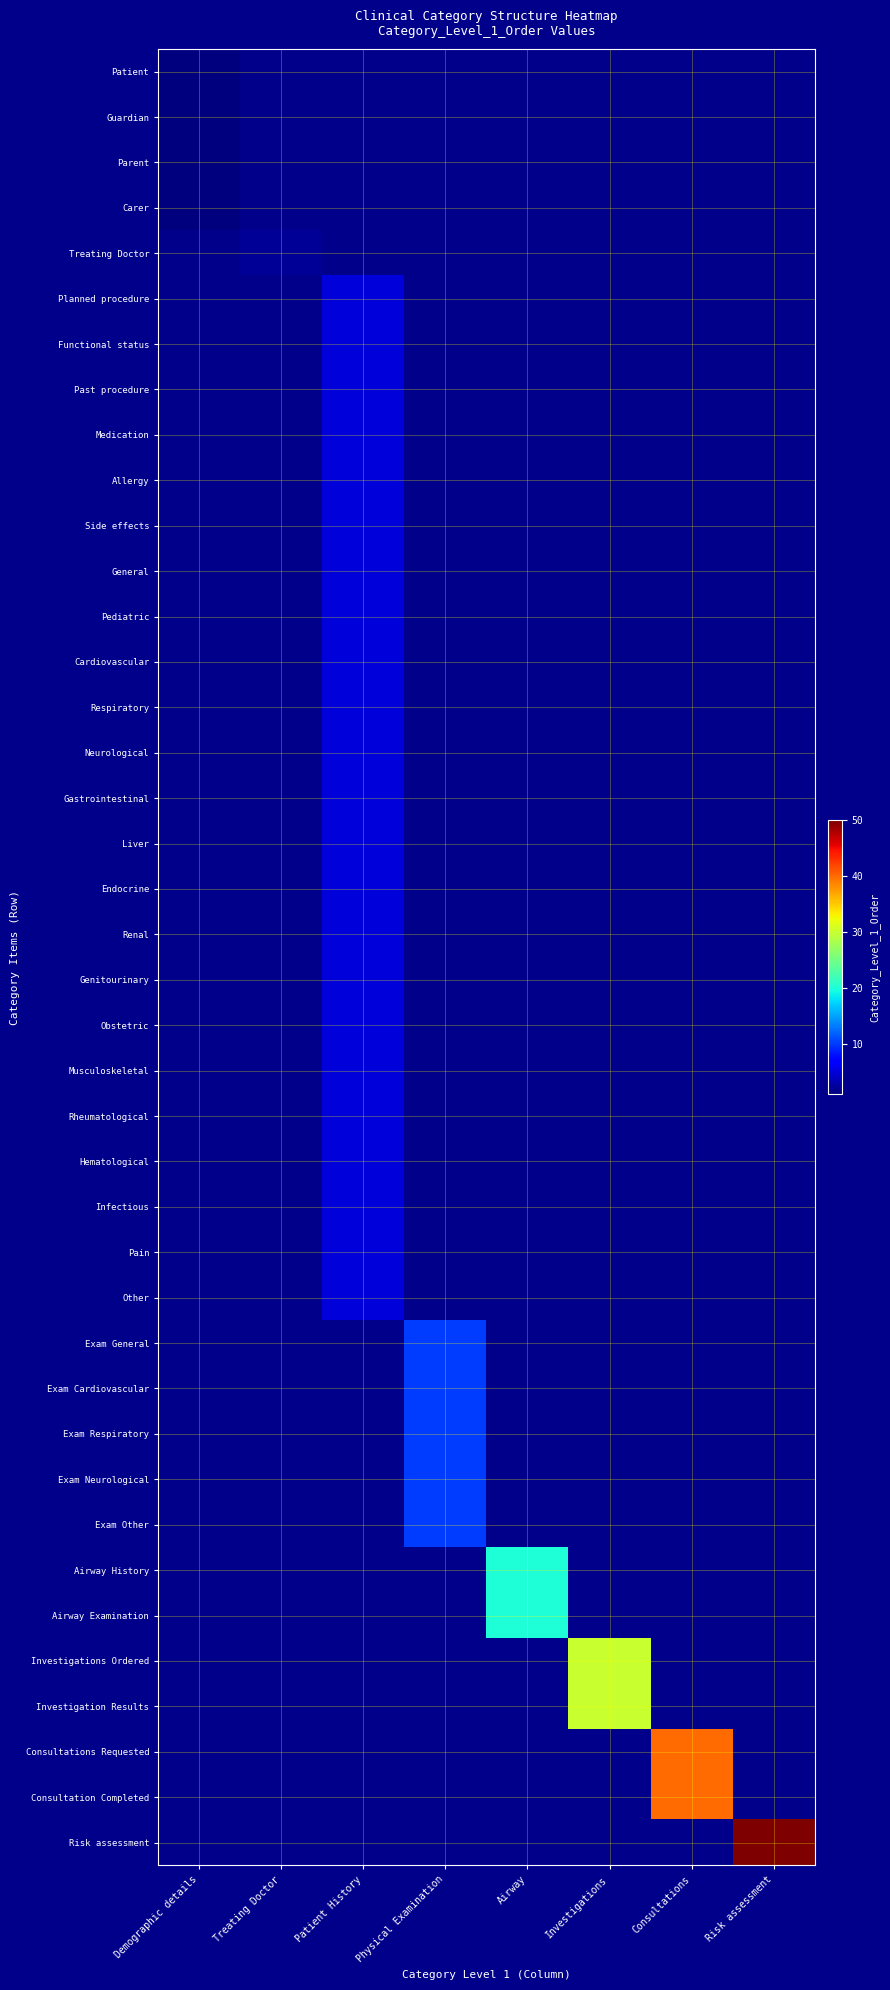

Between Demographic details and Consultations, which is larger?

Consultations